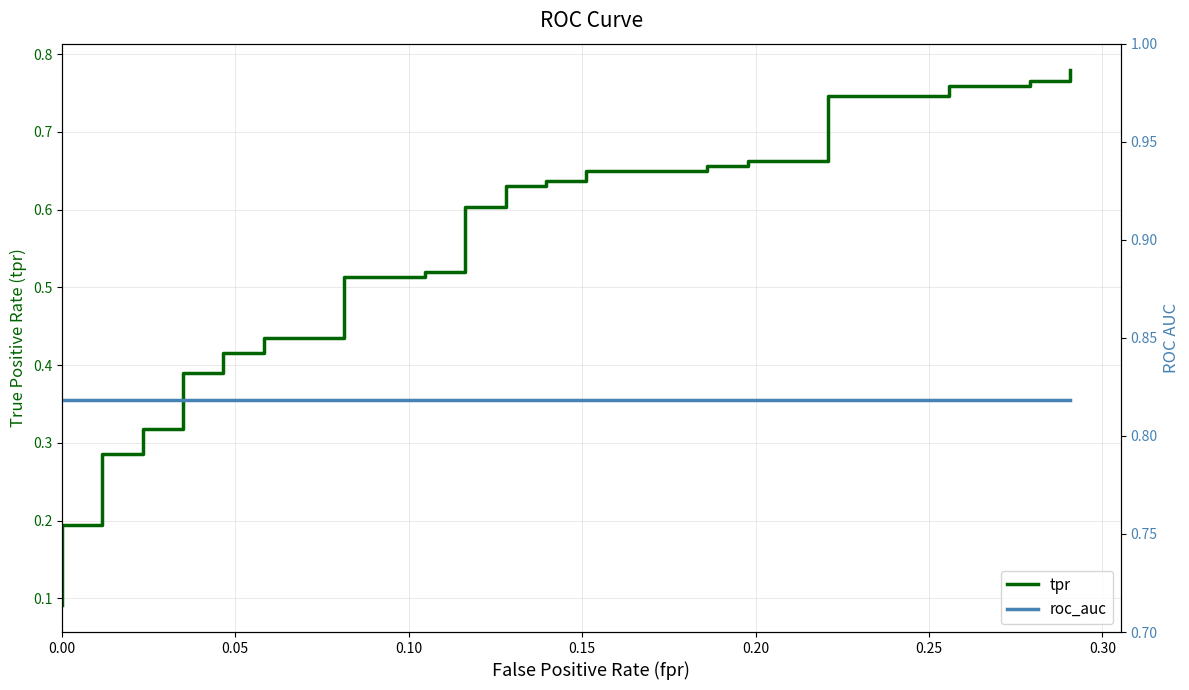

What is the average value of the tpr series?

0.5